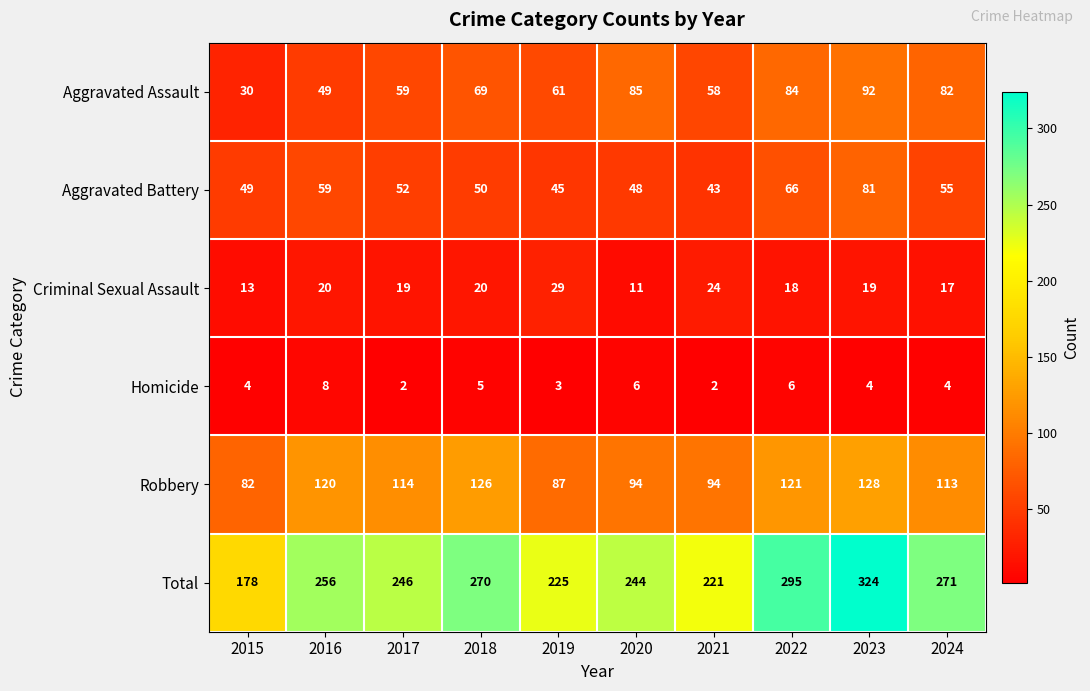

Which series has the largest range (max minus min)?

Total